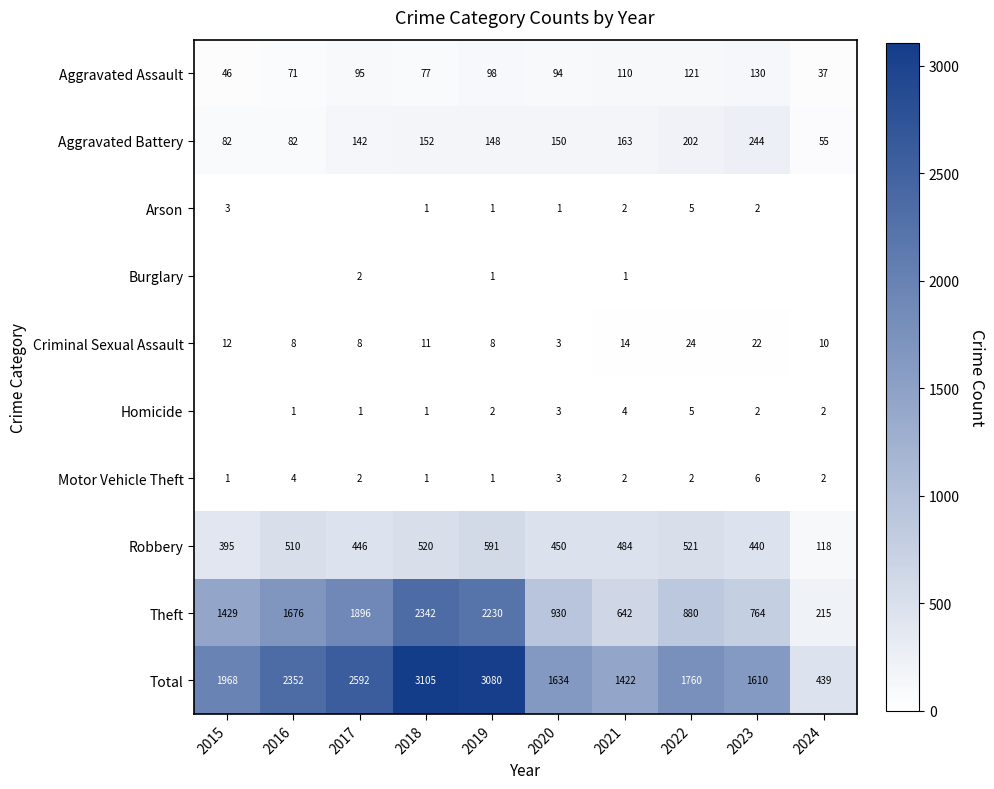

What is the difference between the second highest and second lowest values in the Criminal Sexual Assault series?

14